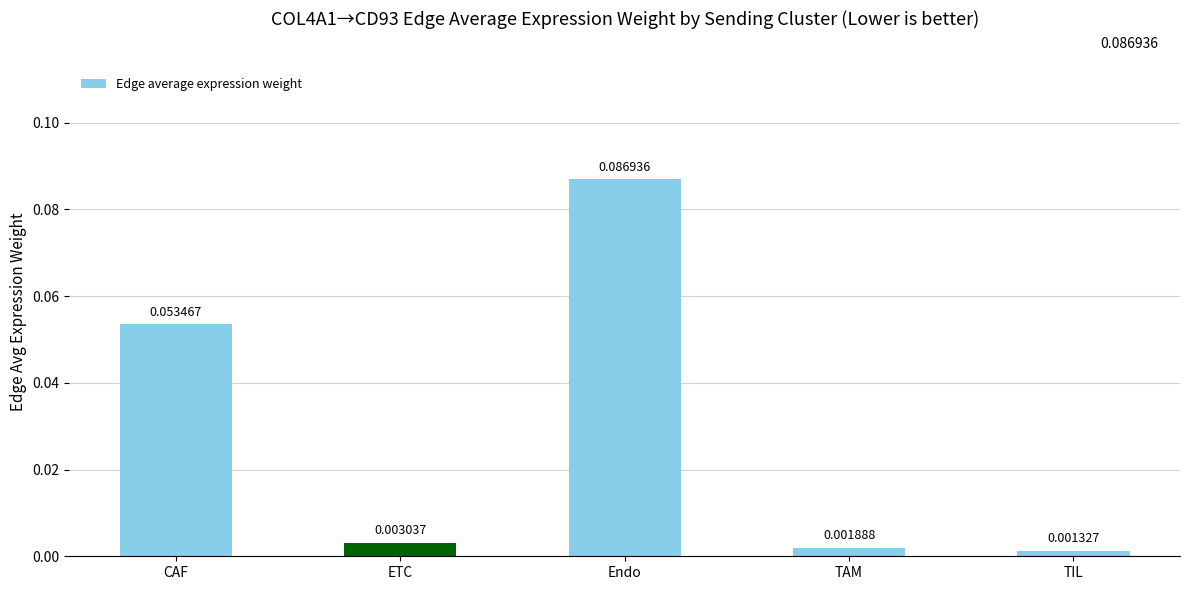

At which category does the chart reach its minimum across all series?

TIL